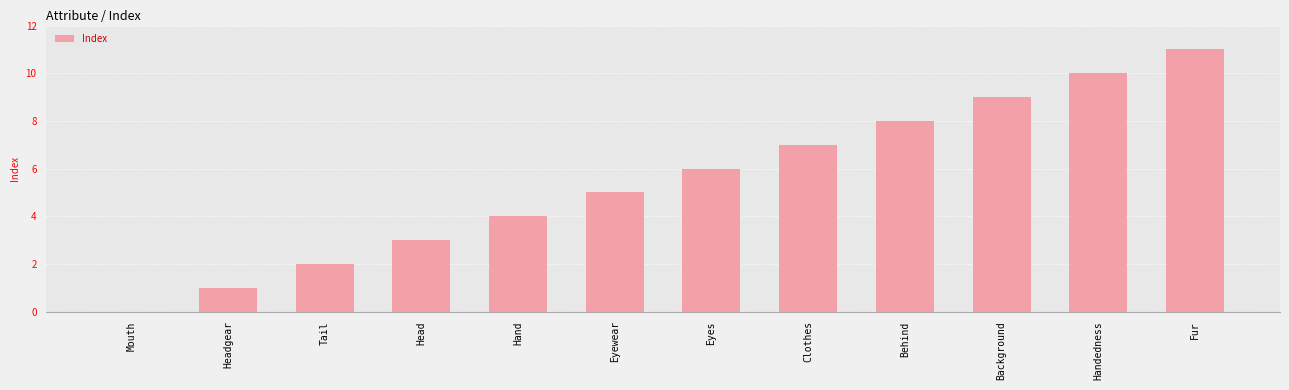

Does the chart contain stacked bars?

No